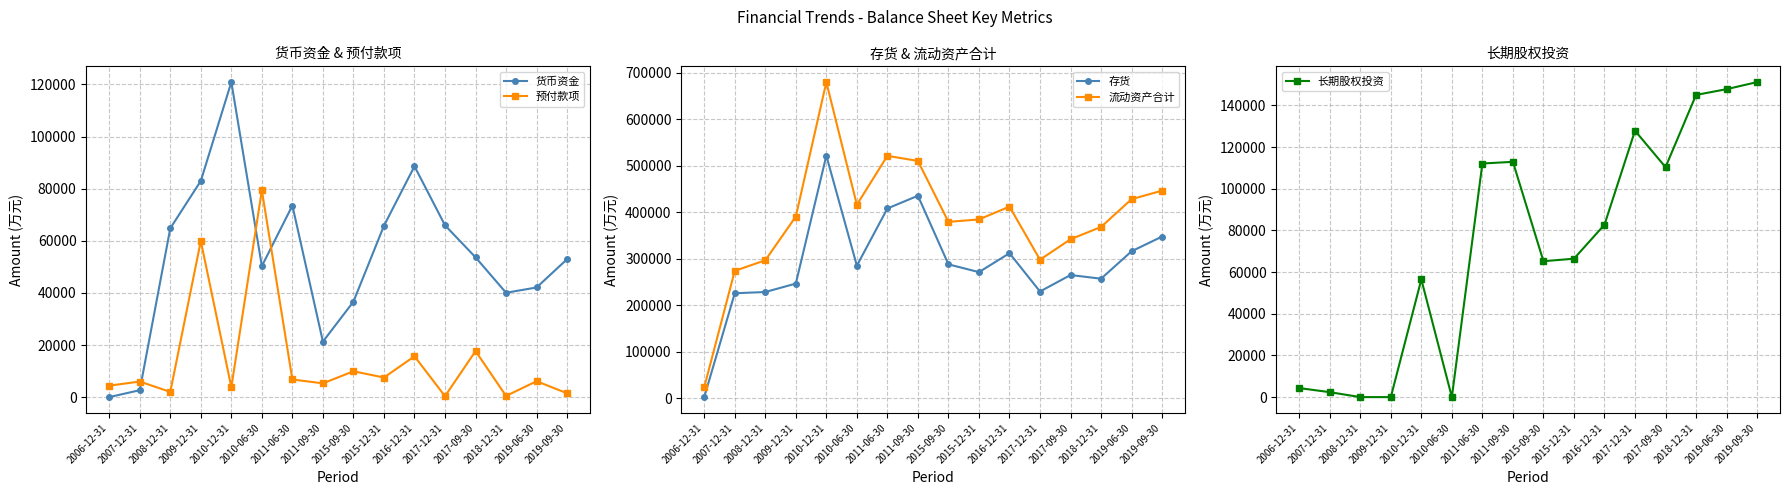

True or false: 流动资产合计 and 存货 intersect in this chart.

False